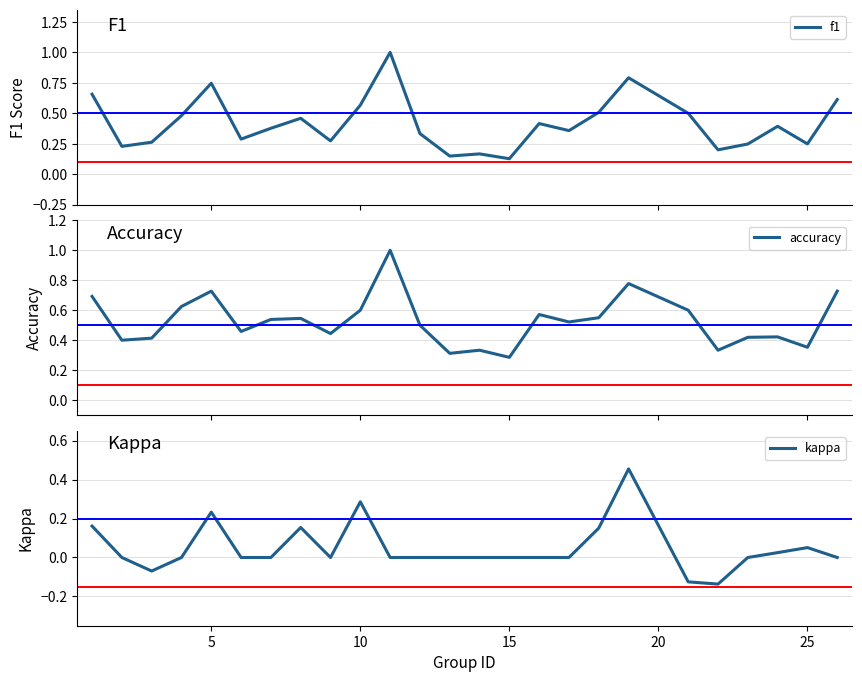

True or false: kappa has a value of 0.1 at 5.

False